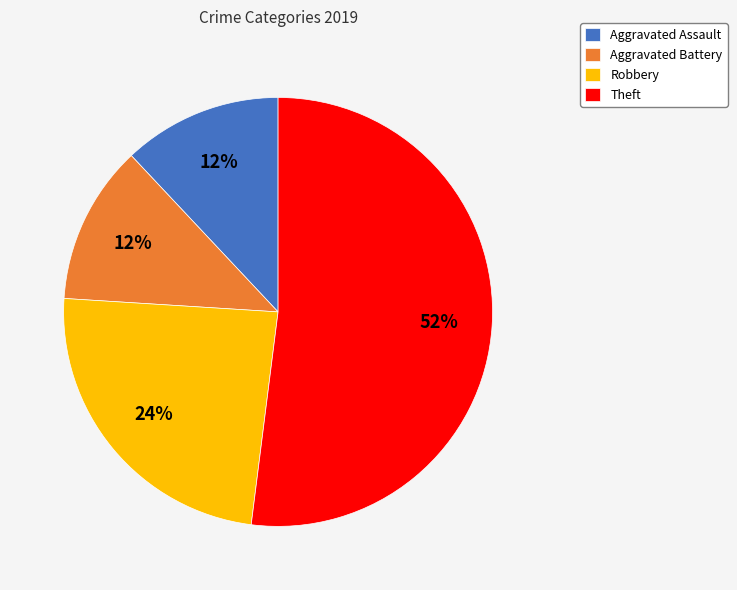

How many segments does this pie chart have?

4